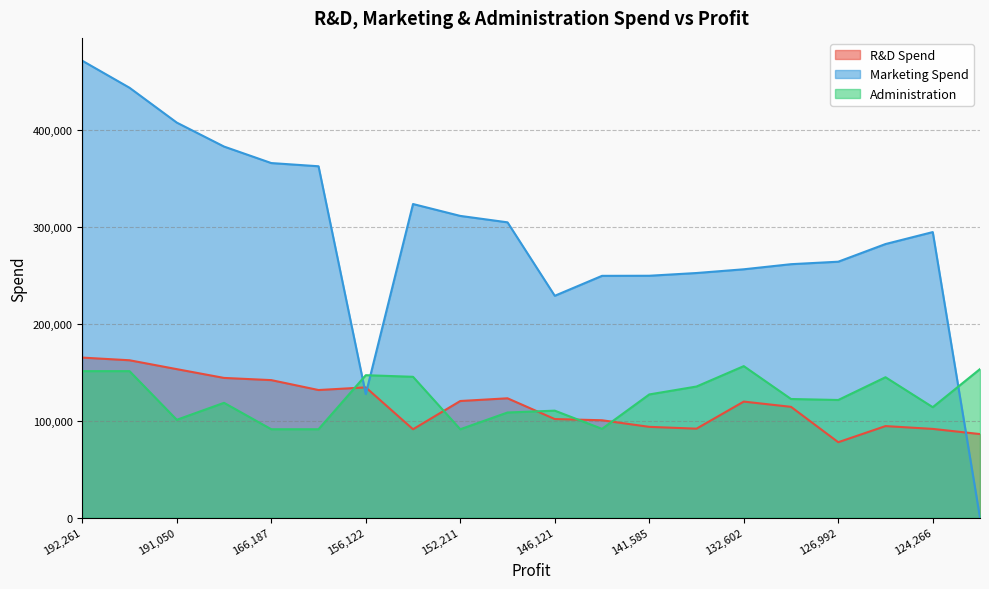

Rank the series by their maximum value, from highest to lowest.

Marketing Spend, R&D Spend, Administration